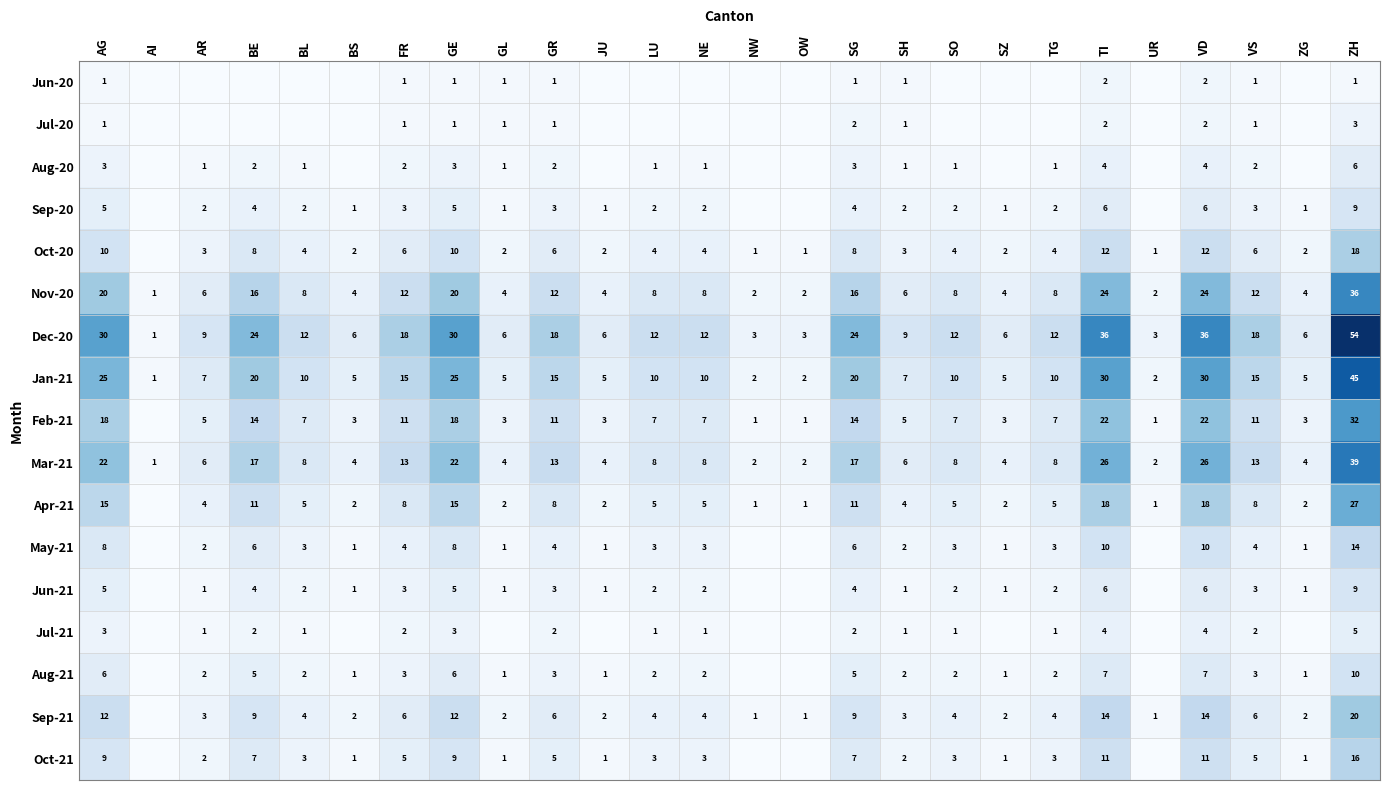

What is the total value across all series at FR?

113